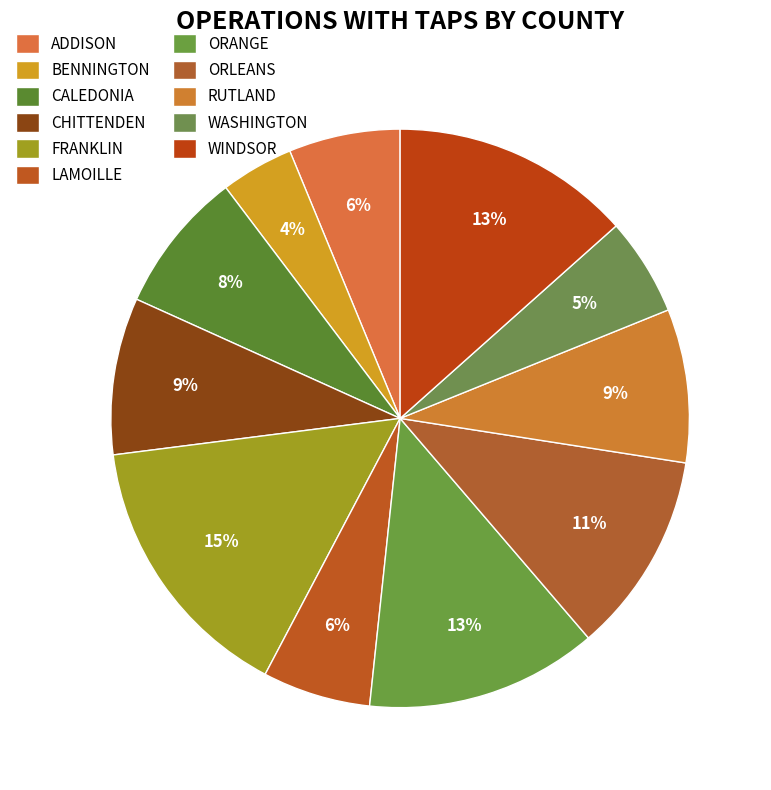

Approximately how many times larger is the value at ADDISON compared to FRANKLIN?

0.4